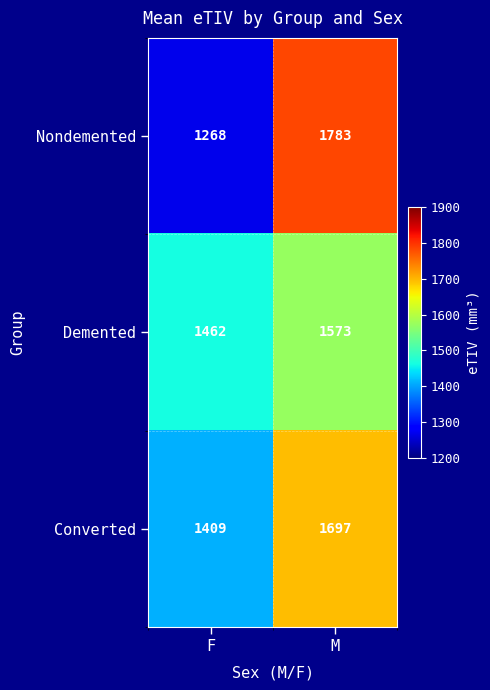

True or false: Nondemented has a value of 475 at F.

False